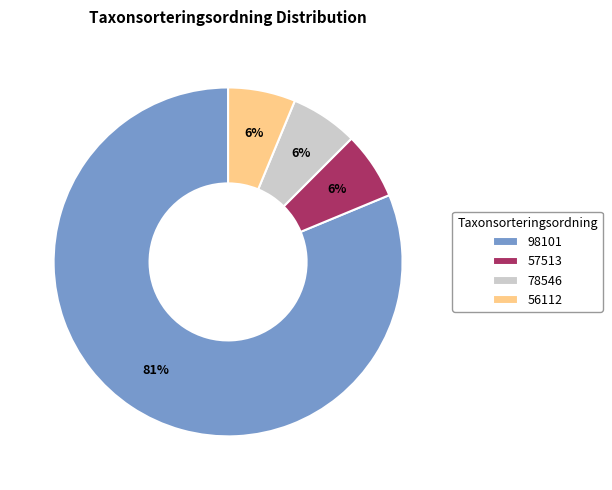

Is the sum of 78546 and 56112 greater than half?

No